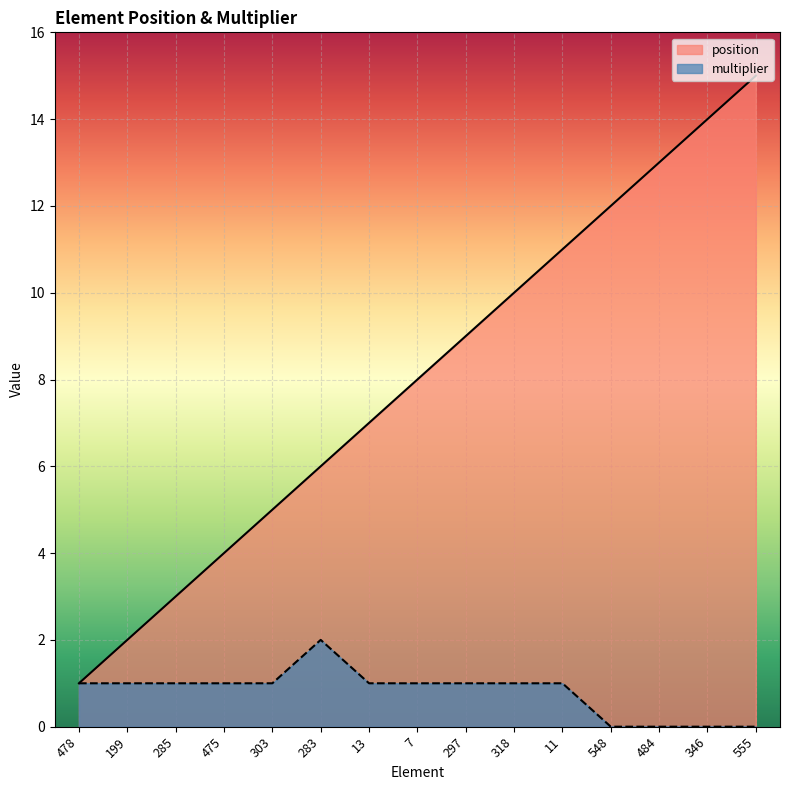

Reading left to right, what are all the values shown in this chart?

position: 1	2	3	4	5	6	7	8	9	10	11	12	13	14	15
multiplier: 1	1	1	1	1	2	1	1	1	1	1	0	0	0	0